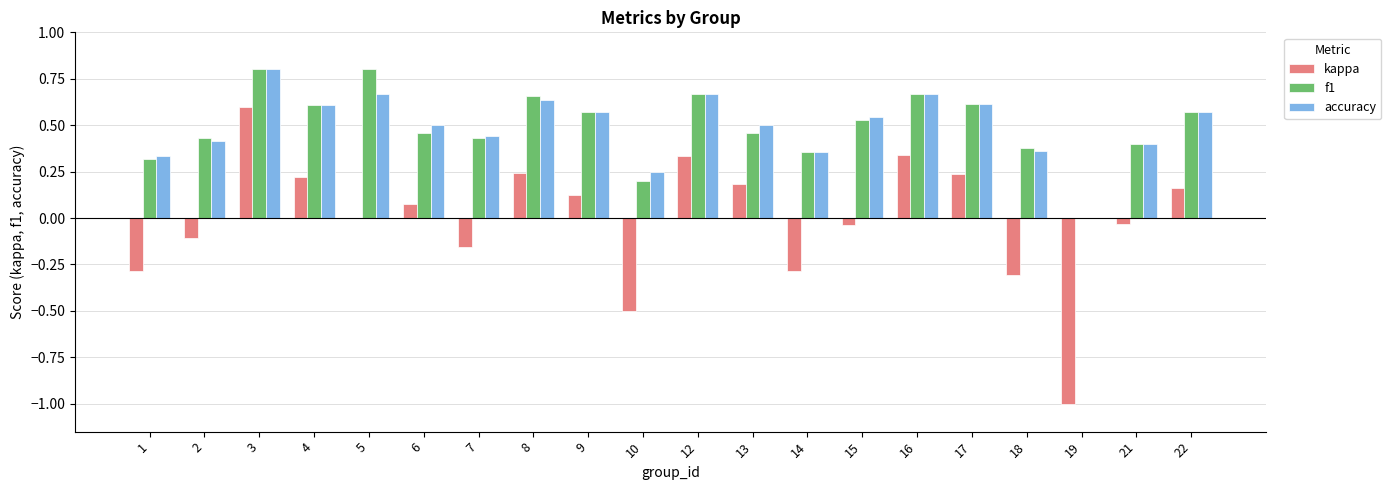

What is the sum of the kappa values at 17 and 1?

-0.1